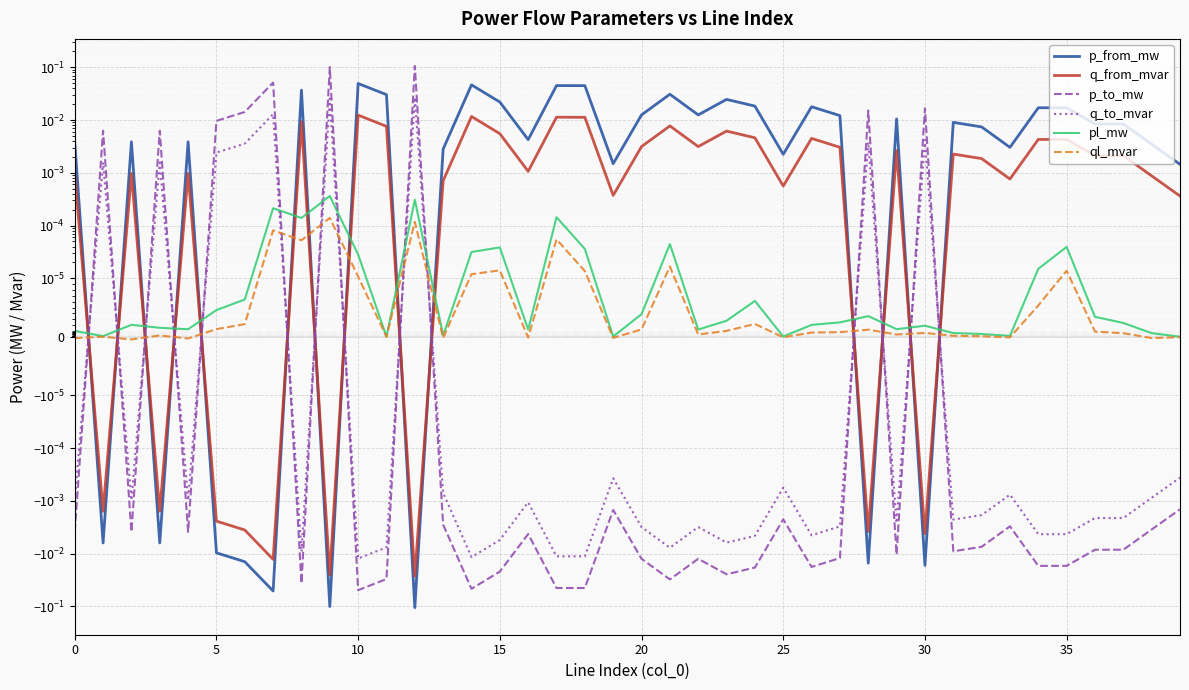

What are all the series names shown in the legend?

p_from_mw, q_from_mvar, p_to_mw, q_to_mvar, pl_mw, ql_mvar